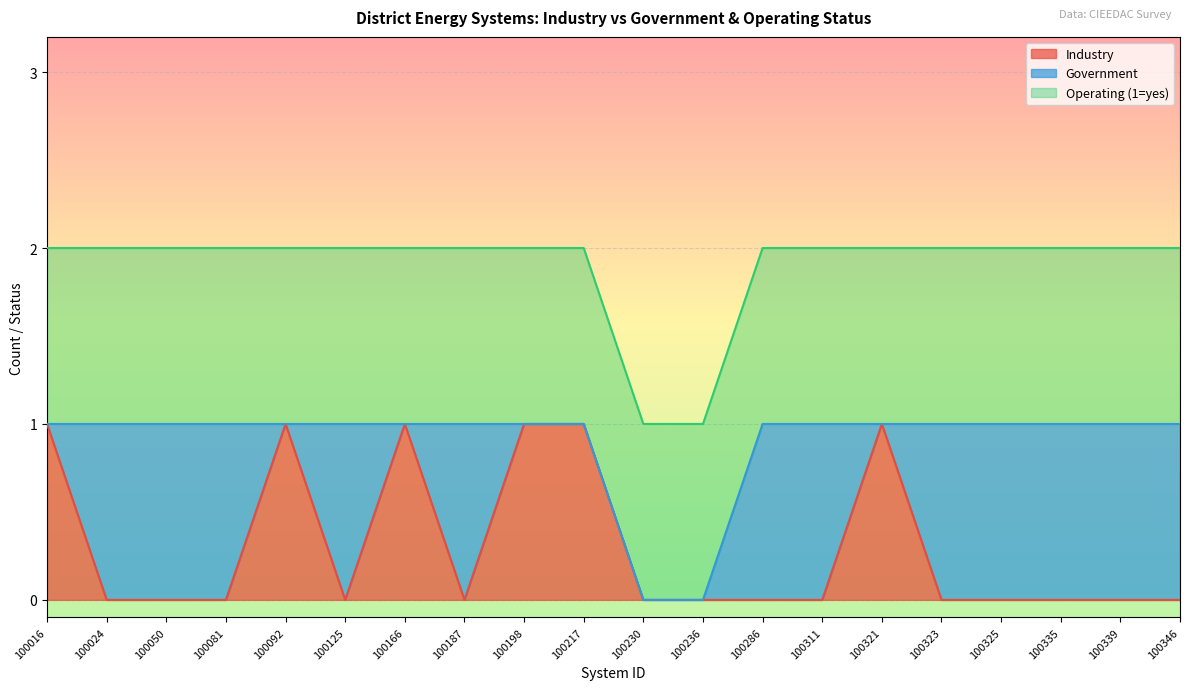

Reading left to right, transcribe all the data shown in this chart.

Industry: 100016=1	100024=0	100050=0	100081=0	100092=1	100125=0	100166=1	100187=0	100198=1	100217=1	100230=0	100236=0	100286=0	100311=0	100321=1	100323=0	100325=0	100335=0	100339=0	100346=0
Government: 100016=0	100024=1	100050=1	100081=1	100092=0	100125=1	100166=0	100187=1	100198=0	100217=0	100230=0	100236=0	100286=1	100311=1	100321=0	100323=1	100325=1	100335=1	100339=1	100346=1
Operating (1=yes): 100016=1	100024=1	100050=1	100081=1	100092=1	100125=1	100166=1	100187=1	100198=1	100217=1	100230=1	100236=1	100286=1	100311=1	100321=1	100323=1	100325=1	100335=1	100339=1	100346=1